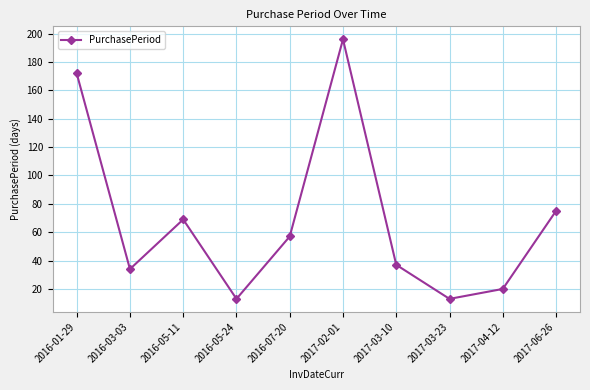

Where is the first local maximum?

2016-05-11